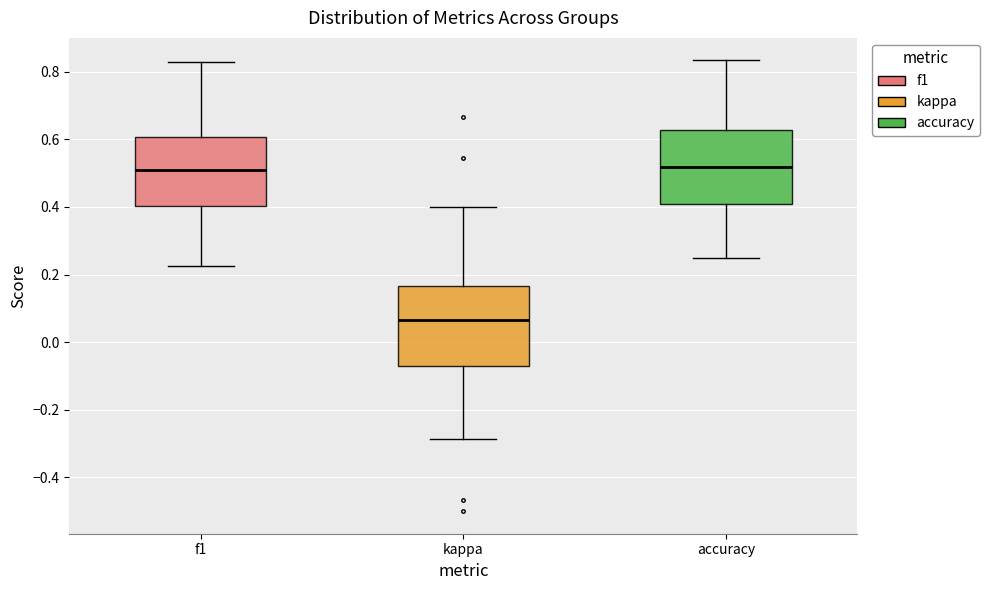

Where does the lower whisker of the box for kappa end on the y-axis? The values are not printed on the chart, so give them approximately, as read against the axis.

-0.28